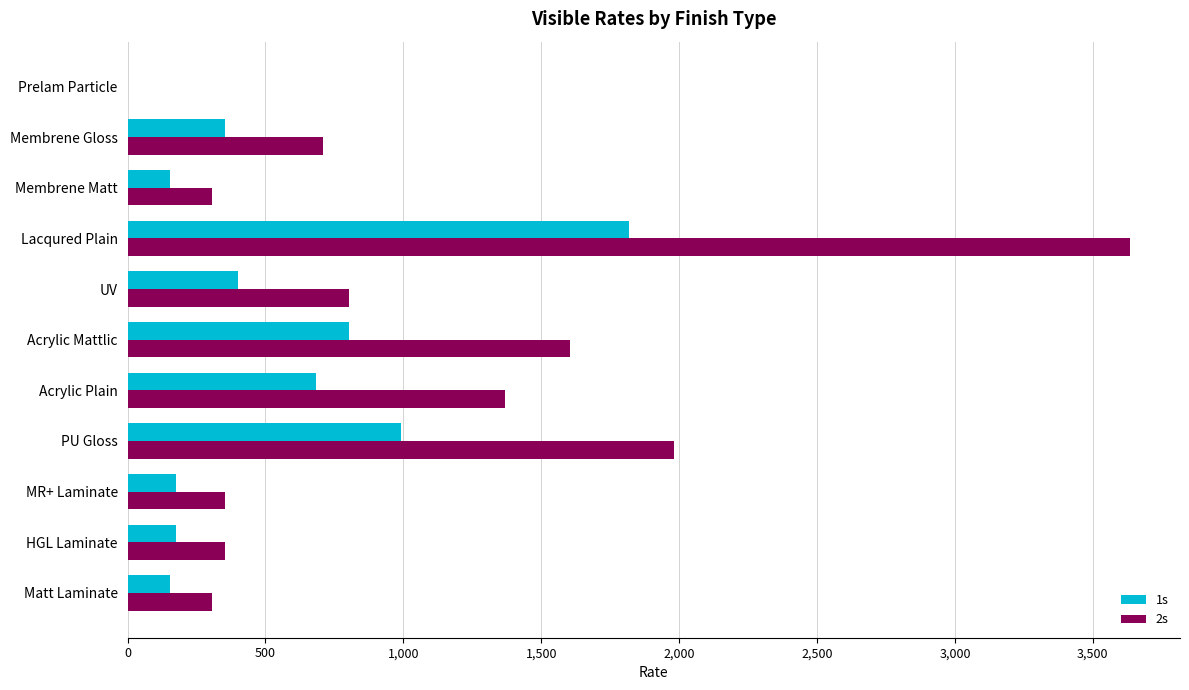

What is the sum of the 1s values at HGL Laminate and UV?

578.2